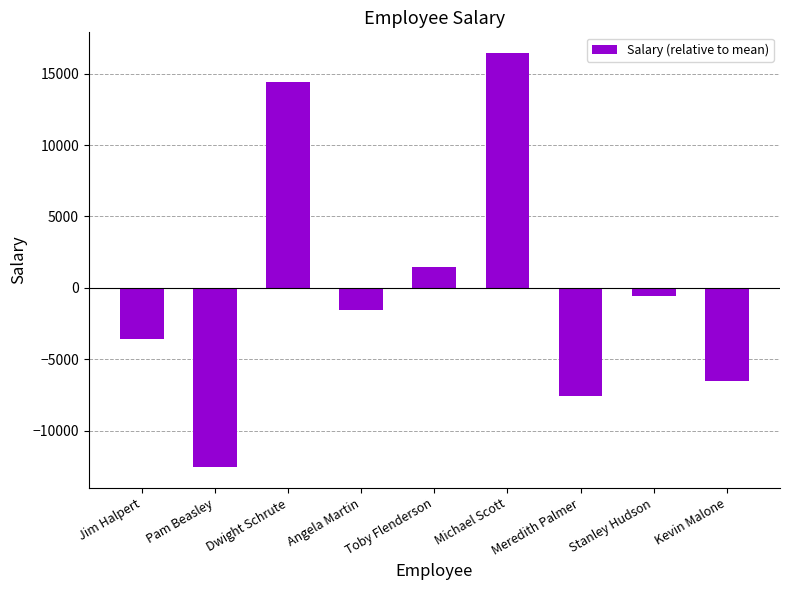

Reading left to right, what are all the values shown in this chart?

Jim Halpert=-3555.6	Pam Beasley=-12555.6	Dwight Schrute=14444.4	Angela Martin=-1555.6	Toby Flenderson=1444.4	Michael Scott=16444.4	Meredith Palmer=-7555.6	Stanley Hudson=-555.6	Kevin Malone=-6555.6